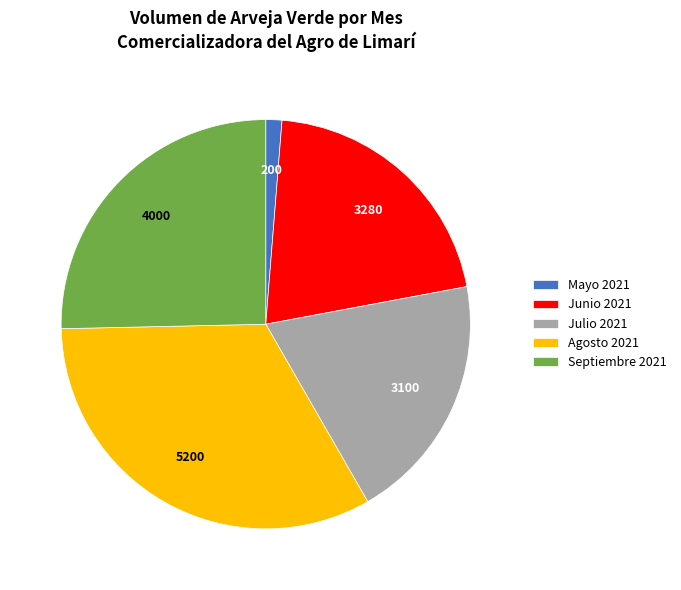

Does any single category account for the majority?

No